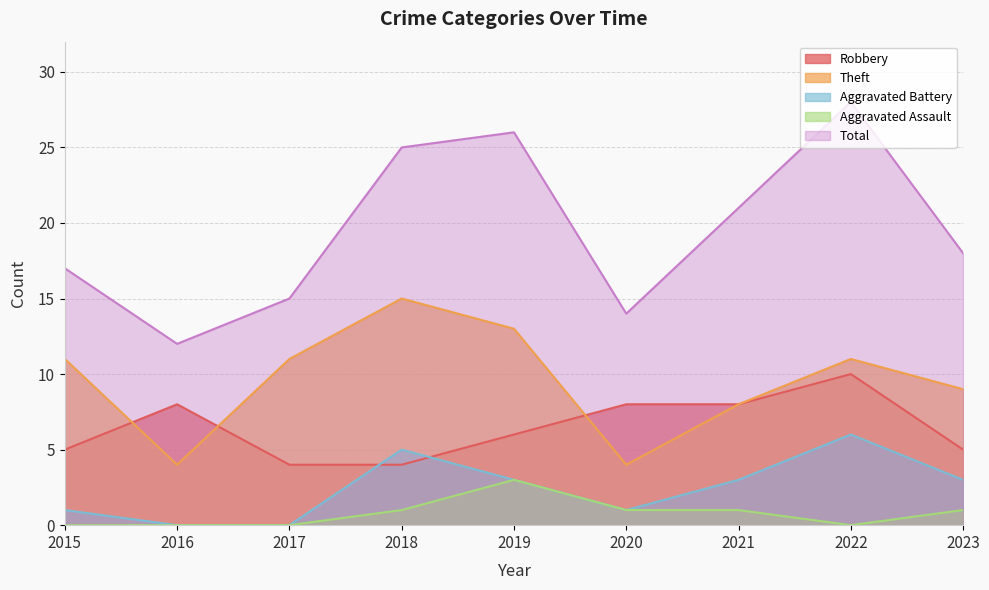

At which category does Total reach its first local valley?

2016